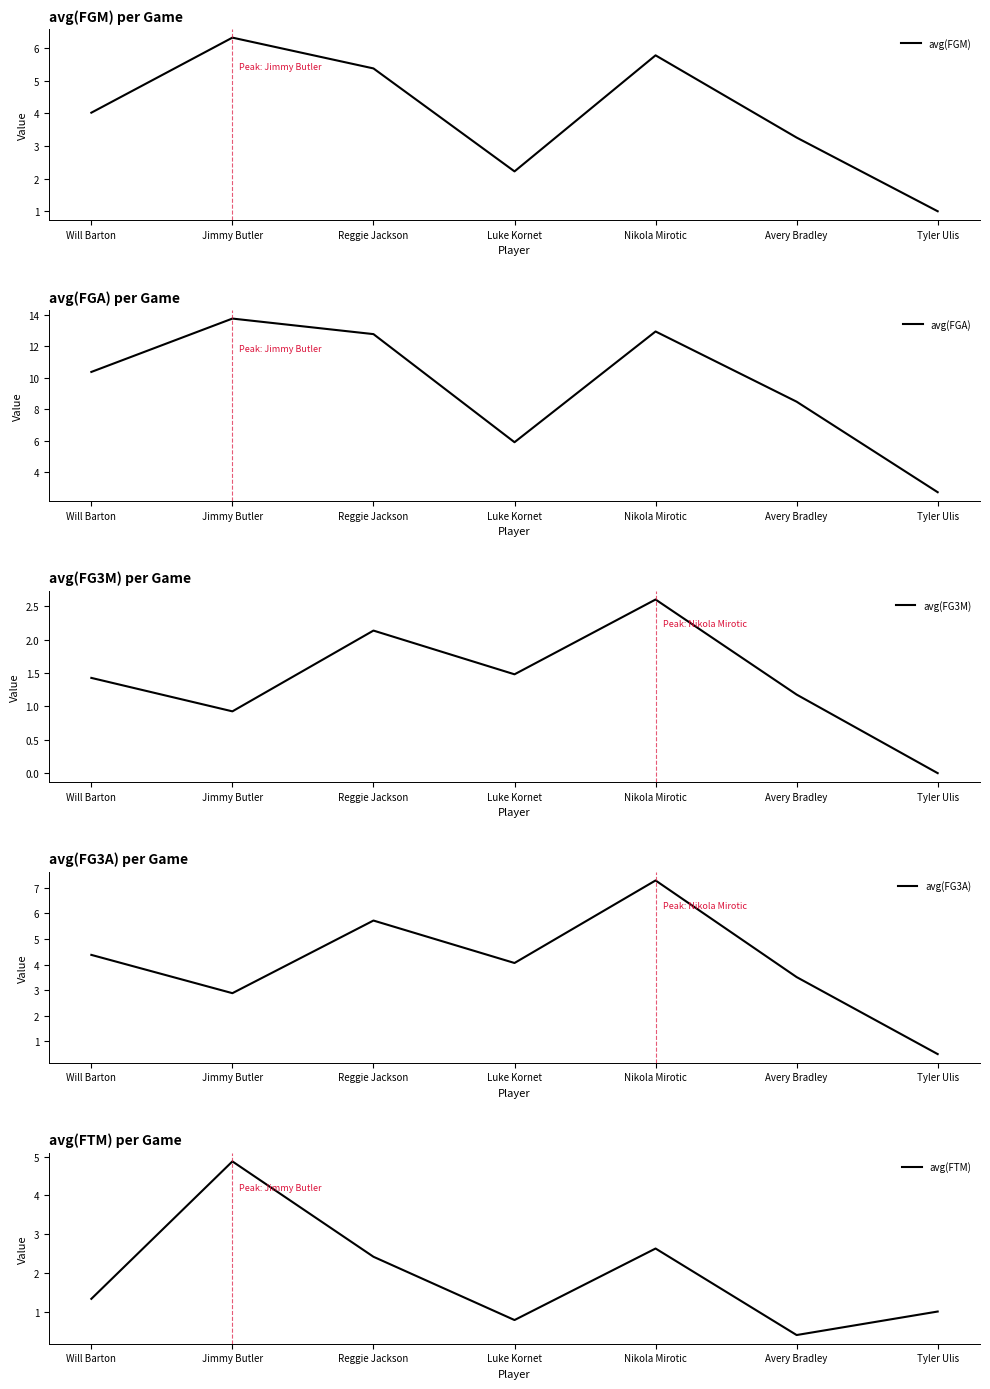

What is the sum of all avg(FGA) values?

67.0